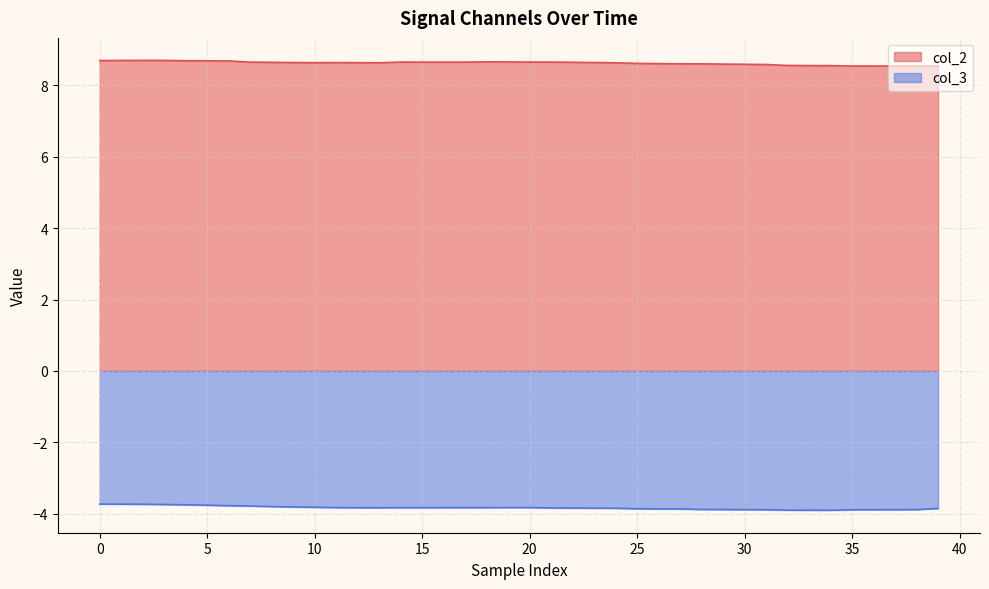

Is it true that col_3 equals -1.7 at 34?

False